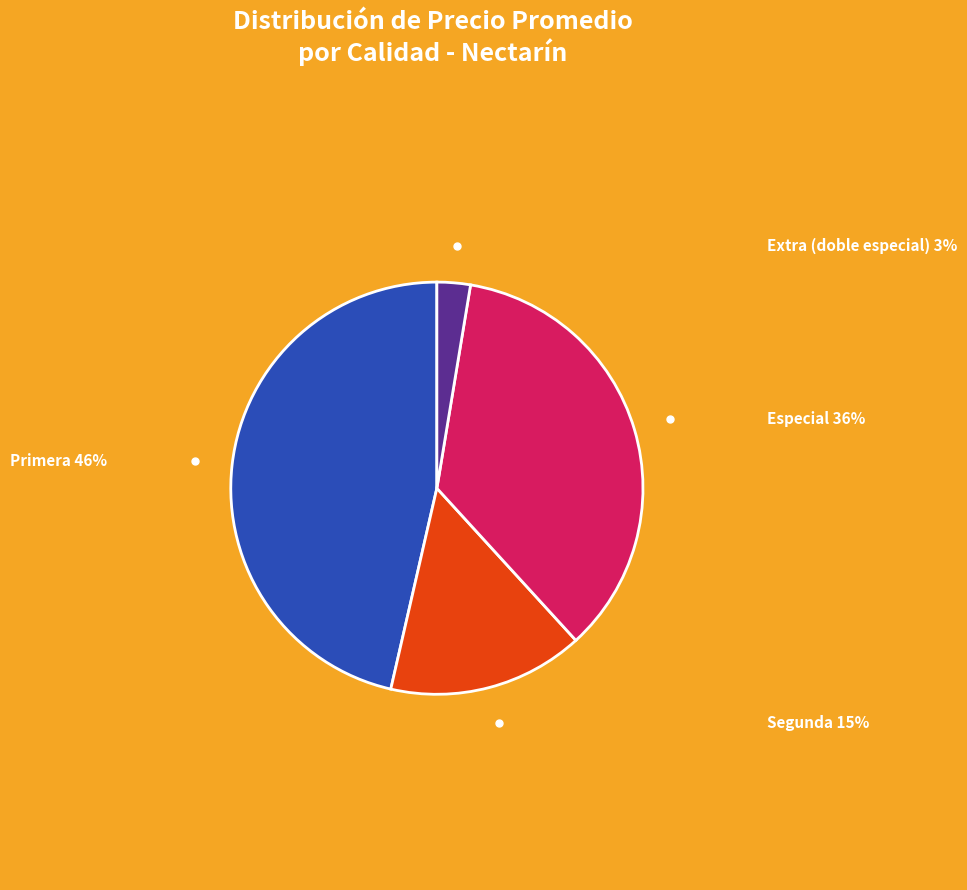

True or false: Especial accounts for 45% of the total.

False